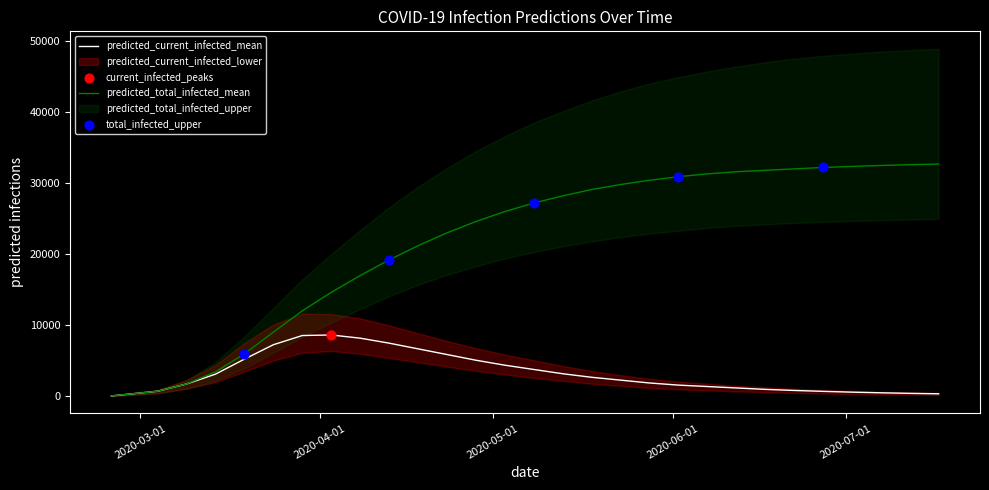

Which series has the largest Y range (max minus min)?

predicted_total_infected_upper